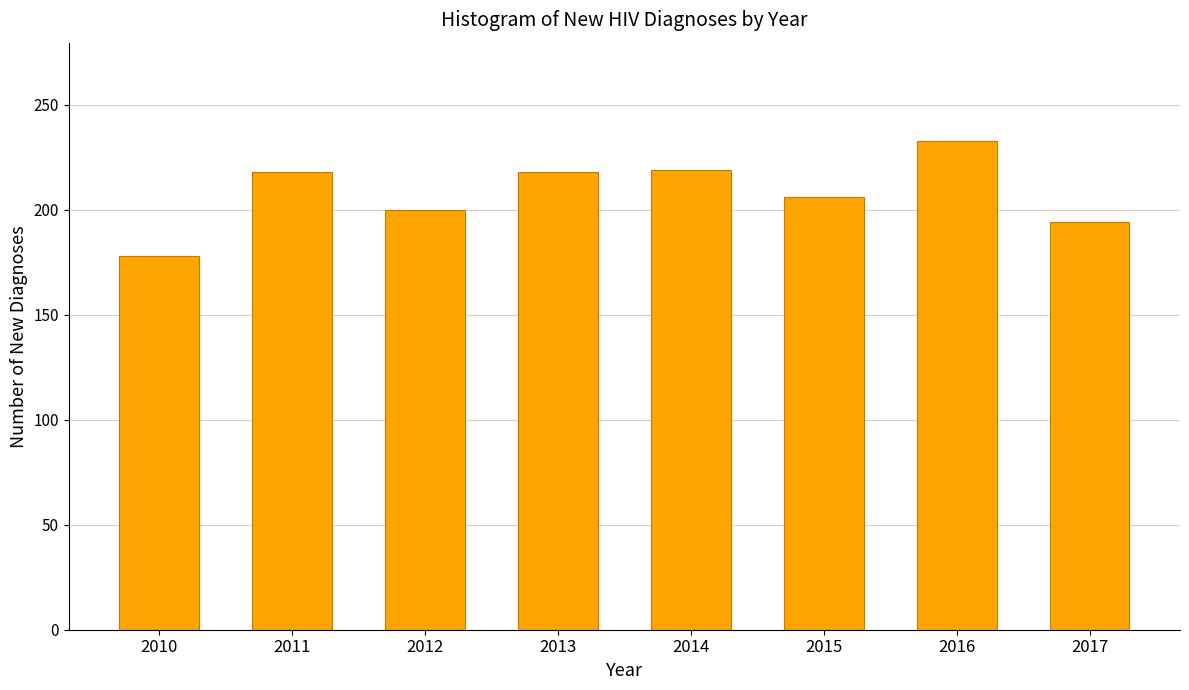

Is it true that the value at 2013 is 218?

True